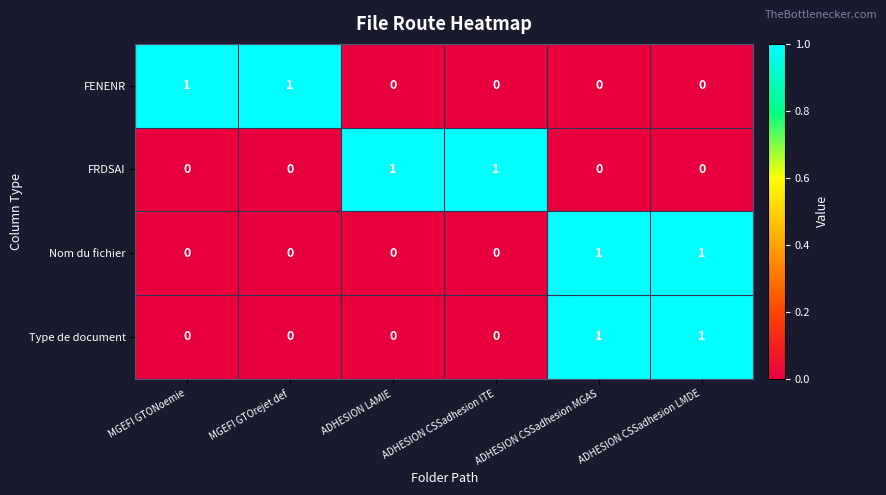

Count the FENENR values in the range 0 to 1.

6